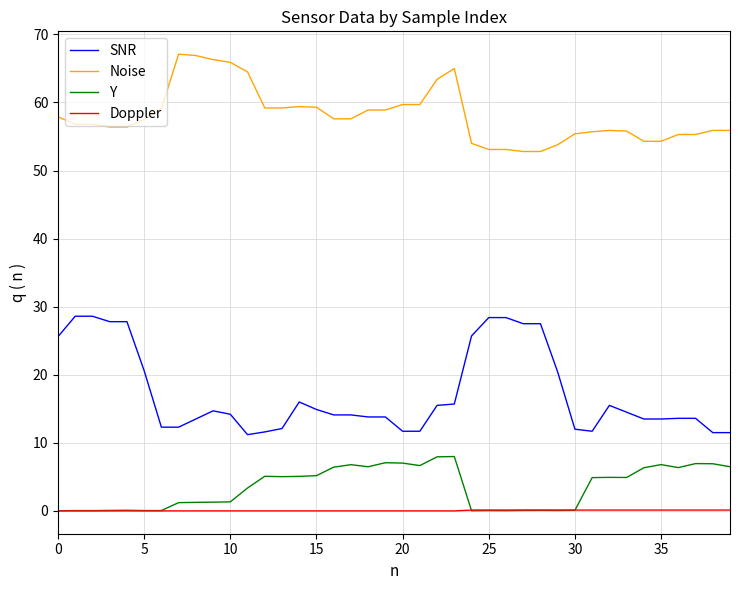

What is the greatest value displayed?

67.1